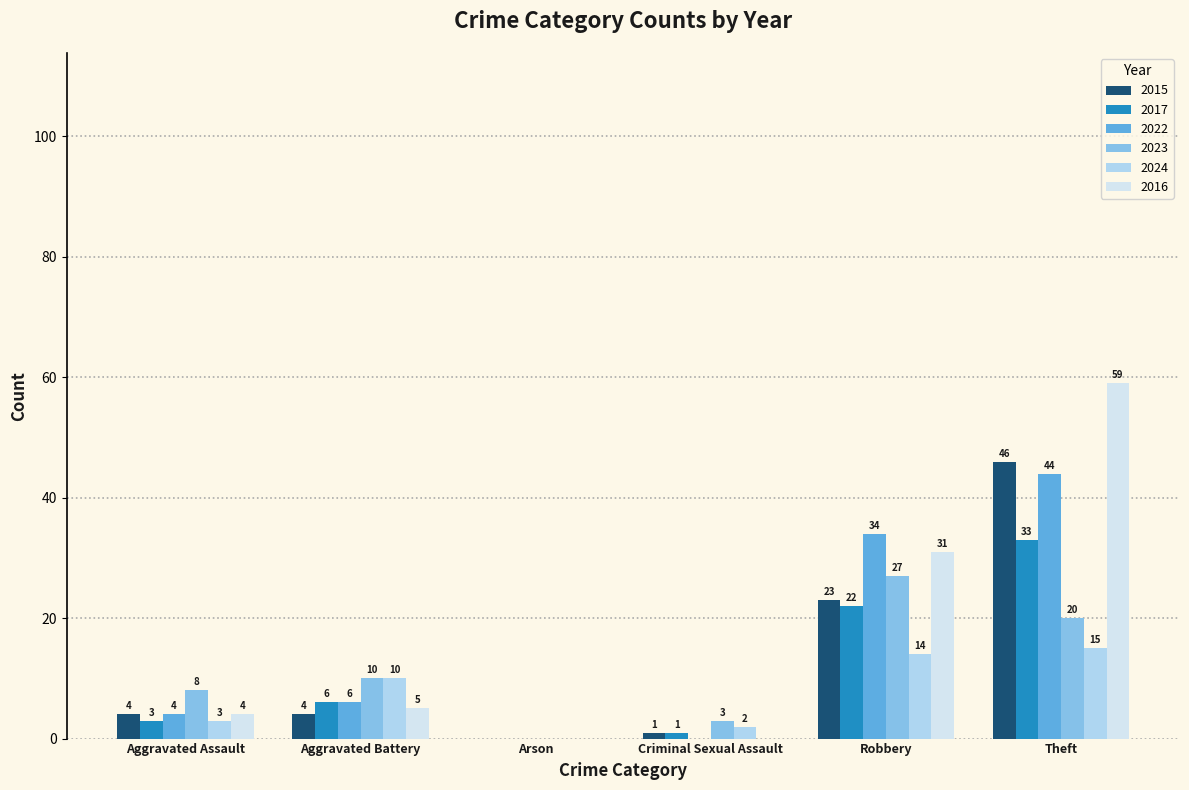

Count the number of categories in the chart.

6